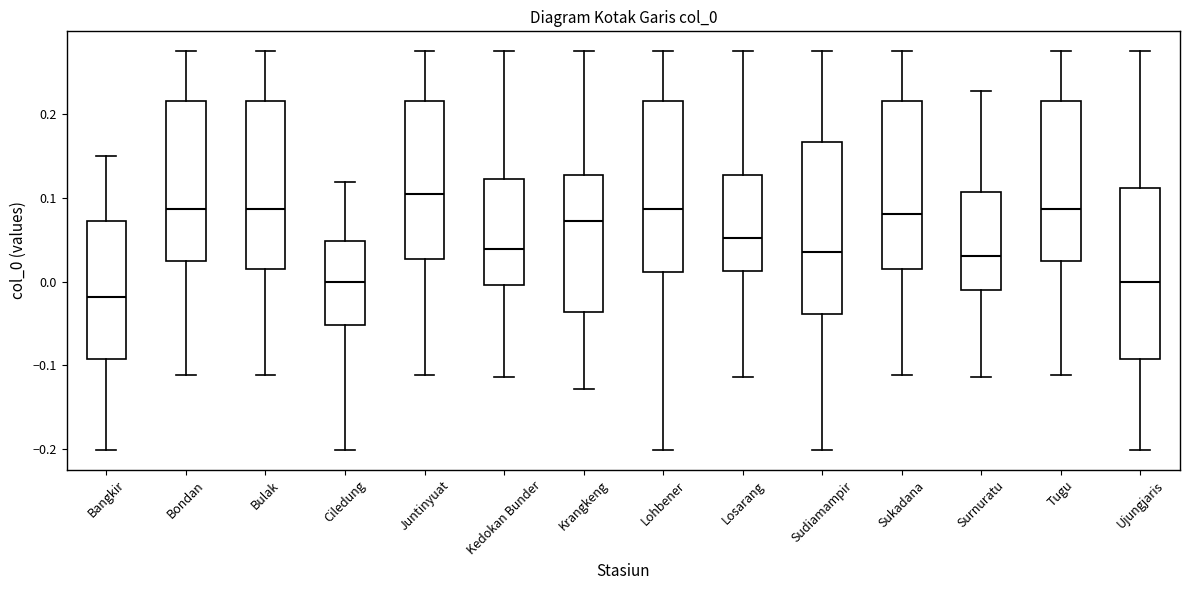

Reading left to right, transcribe this box plot: for each box, give where its median line is, the range the box spans, and where its two whiskers end, as read against the y-axis. The values are not printed on the chart, so give them approximately, as read against the axis.

Bangkir: median -0.02, box -0.09 to 0.07, whiskers -0.20 to 0.15
Bondan: median 0.09, box 0.02 to 0.22, whiskers -0.11 to 0.28
Bulak: median 0.09, box 0.02 to 0.22, whiskers -0.11 to 0.28
Ciledung: median 0.00, box -0.05 to 0.05, whiskers -0.20 to 0.12
Juntinyuat: median 0.10, box 0.03 to 0.22, whiskers -0.11 to 0.28
Kedokan Bunder: median 0.04, box 0.00 to 0.12, whiskers -0.11 to 0.28
Krangkeng: median 0.07, box -0.04 to 0.13, whiskers -0.13 to 0.28
Lohbener: median 0.09, box 0.01 to 0.22, whiskers -0.20 to 0.28
Losarang: median 0.05, box 0.01 to 0.13, whiskers -0.11 to 0.28
Sudiamampir: median 0.04, box -0.04 to 0.17, whiskers -0.20 to 0.28
Sukadana: median 0.08, box 0.02 to 0.22, whiskers -0.11 to 0.28
Surnuratu: median 0.03, box -0.01 to 0.11, whiskers -0.11 to 0.23
Tugu: median 0.09, box 0.02 to 0.22, whiskers -0.11 to 0.28
Ujungjaris: median 0.00, box -0.09 to 0.11, whiskers -0.20 to 0.28